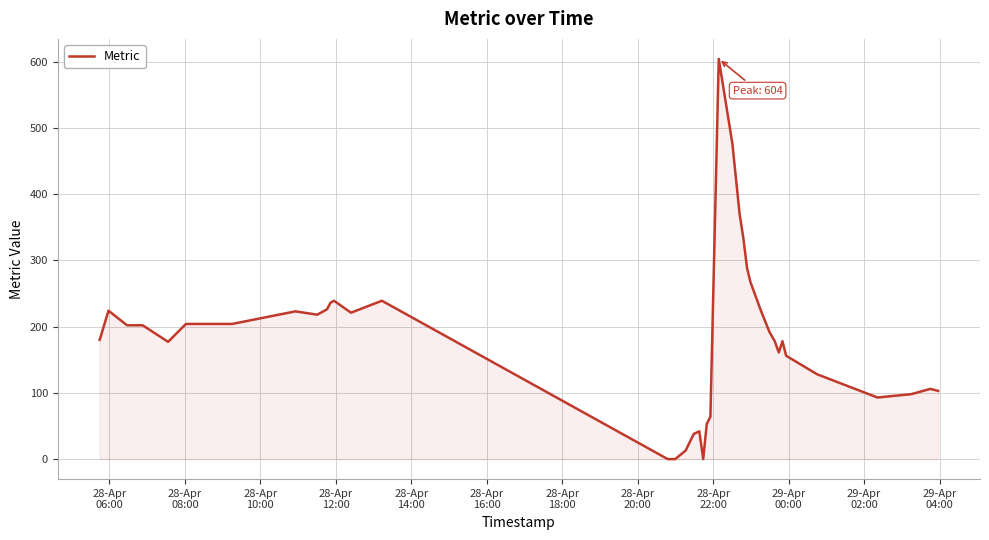

Does the chart have visible grid lines?

Yes